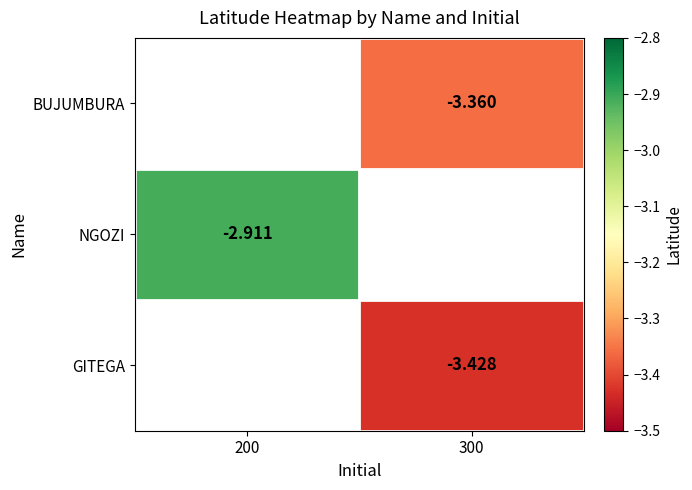

How many series are shown in this chart?

3